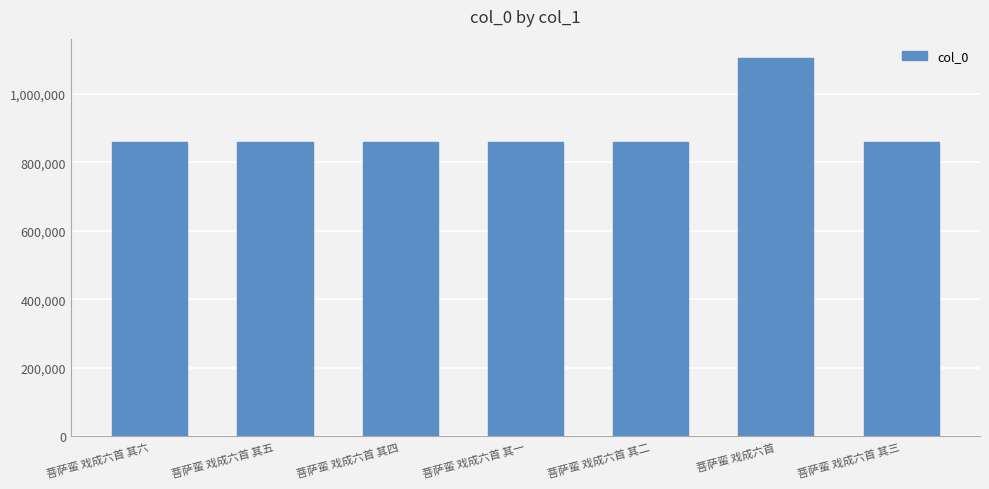

True or false: the data shows 1106327 at 菩萨蛮 戏成六首.

True